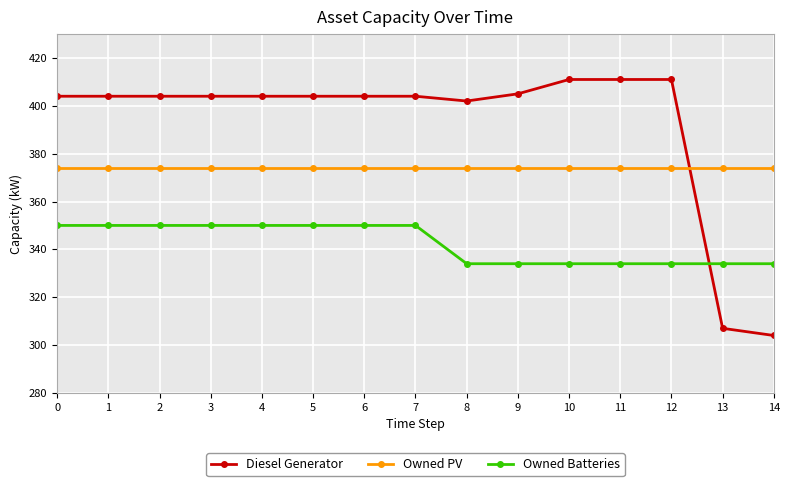

Rank the series by their average value, from highest to lowest.

Diesel Generator, Owned PV, Owned Batteries